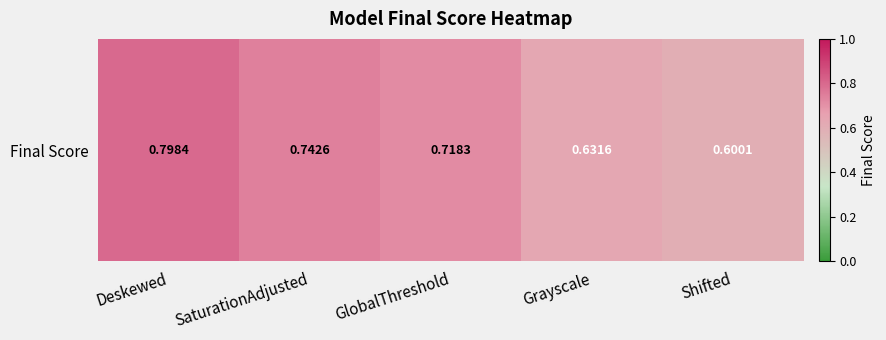

Reading left to right, what are all the values shown in this chart?

Deskewed=0.8	SaturationAdjusted=0.7	GlobalThreshold=0.7	Grayscale=0.6	Shifted=0.6